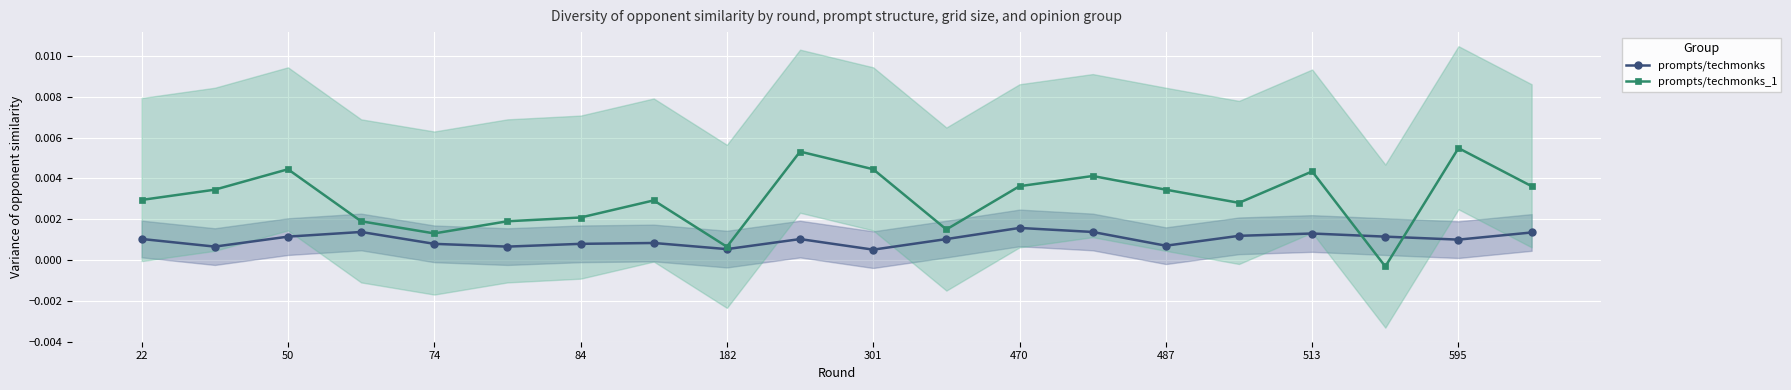

True or false: prompts/techmonks_1 has more than 0 interior local peaks.

True